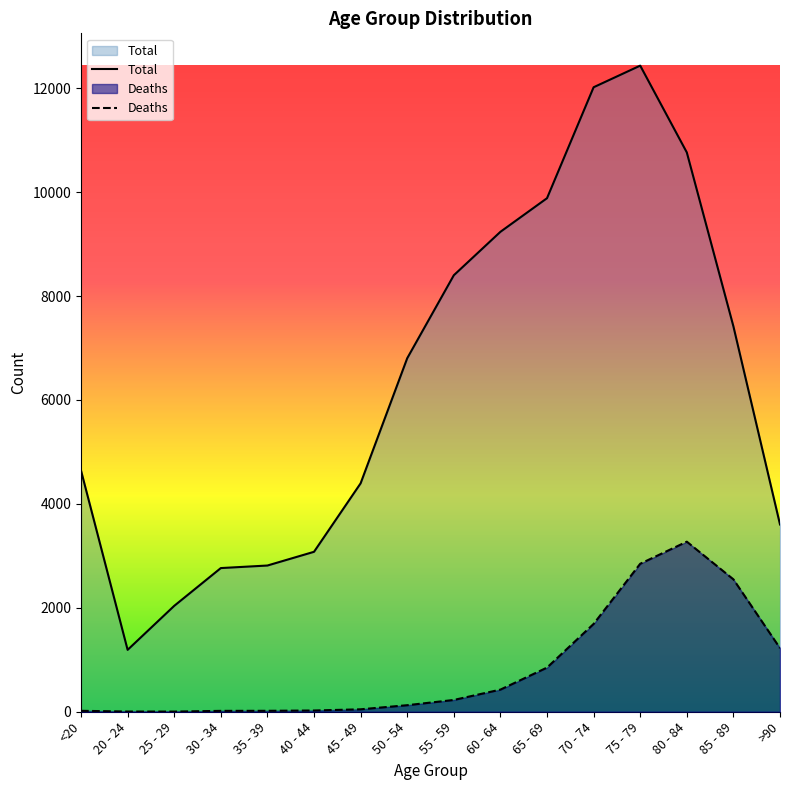

What is the total value across all series at 30 - 34?

2782